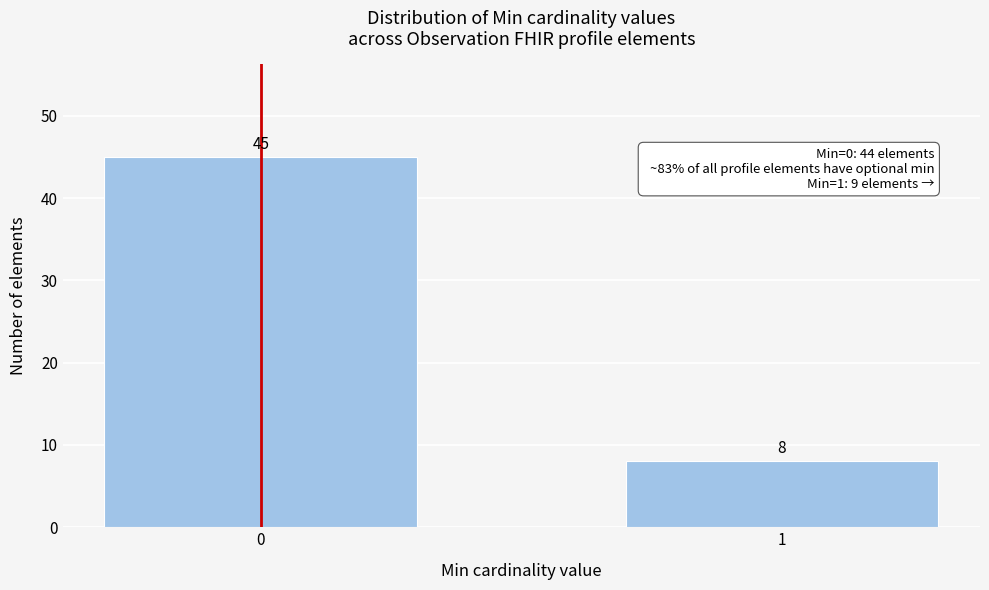

Reading left to right, extract all data points from this chart.

45	8